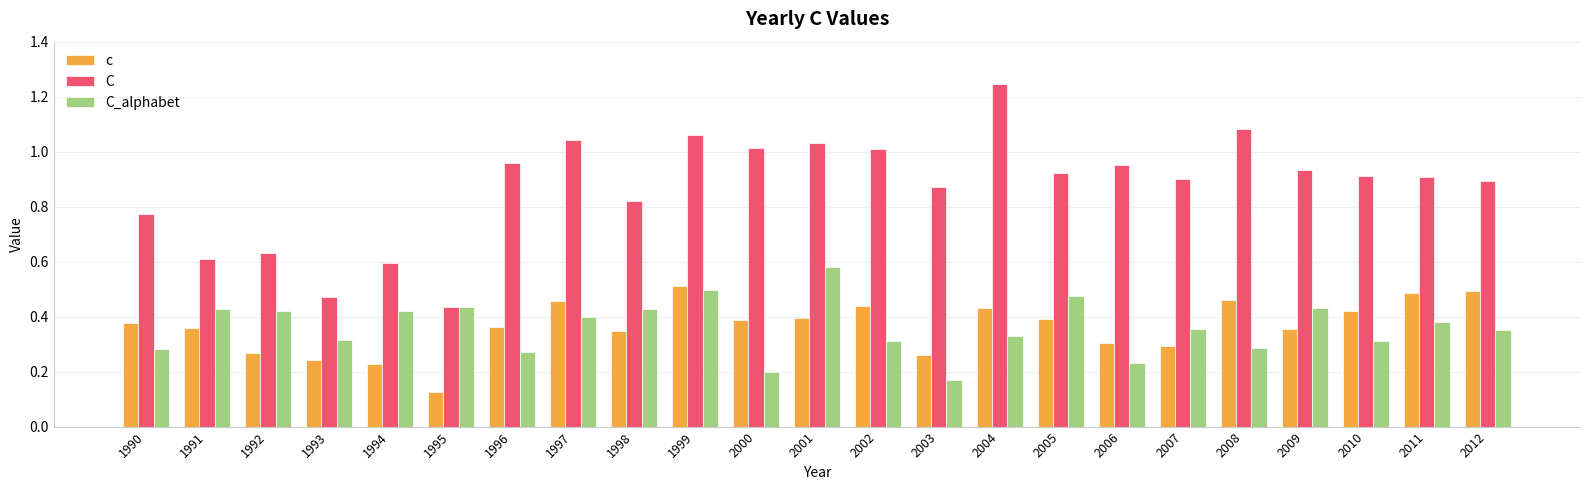

At how many categories does at least one series exceed 0?

23